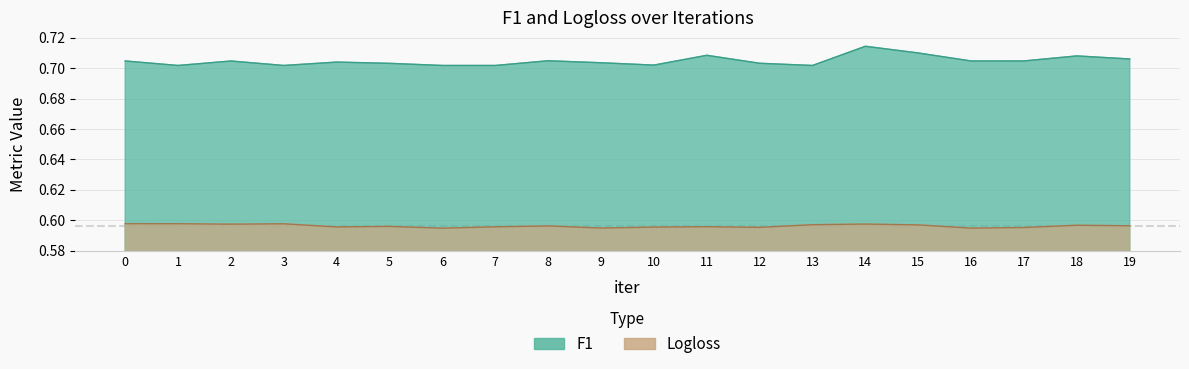

What is the spread (max minus min) of values at 18?

0.1